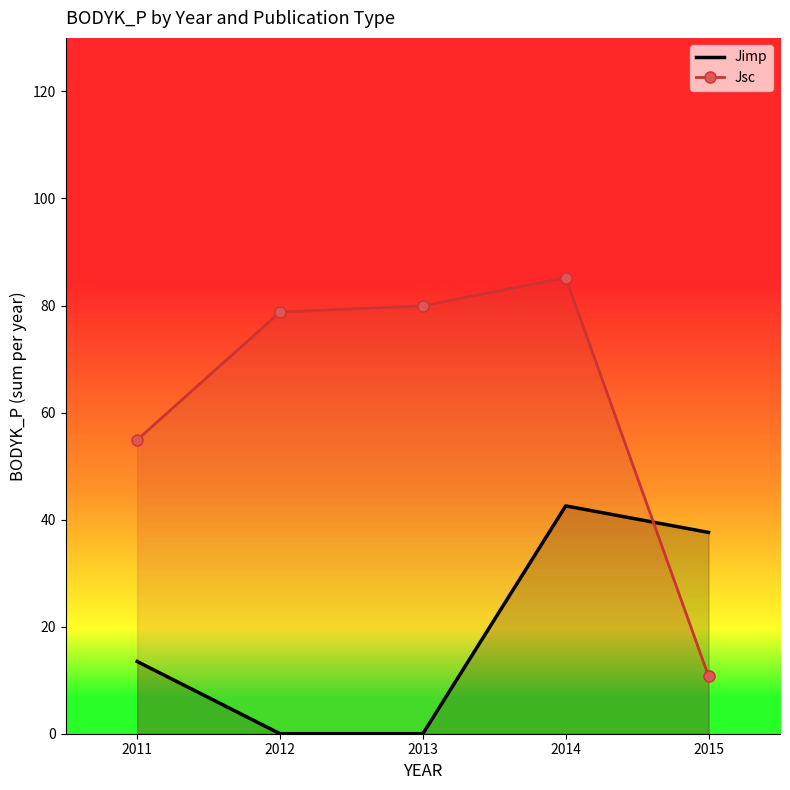

At which label does Jsc reach its minimum?

2015